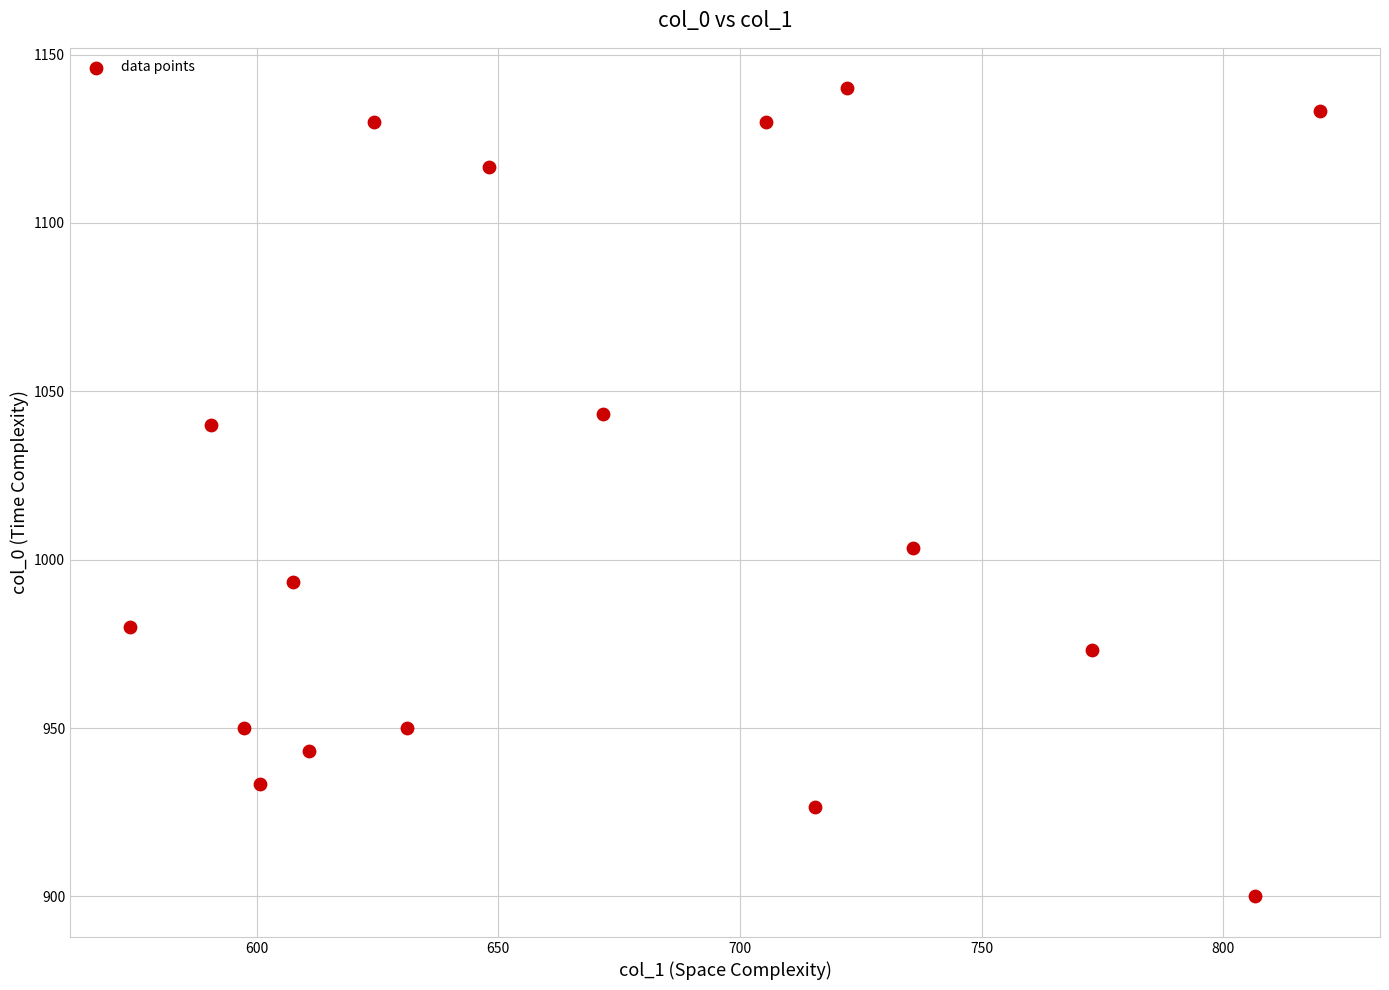

What is the range of X values (max minus min)?

246.4